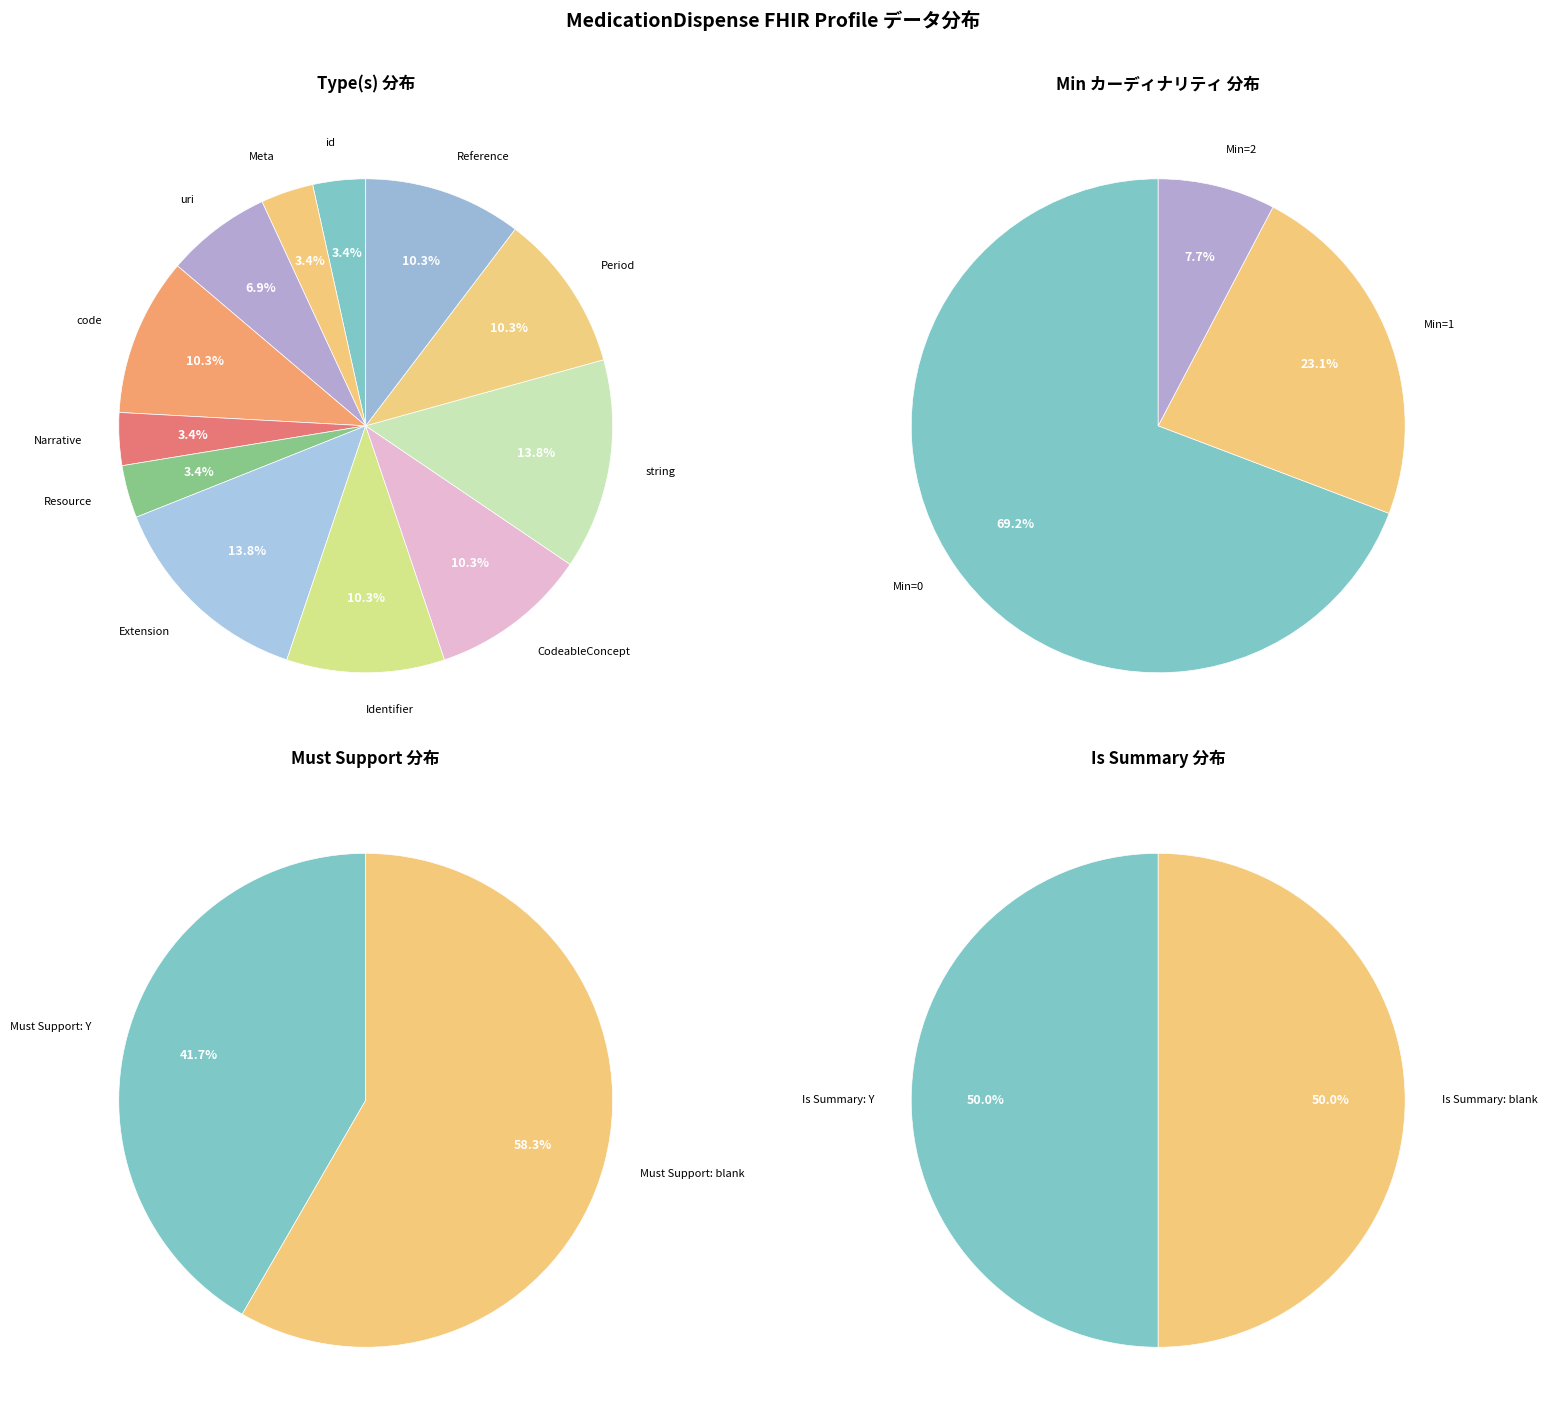

Count the number of slices in the pie.

12